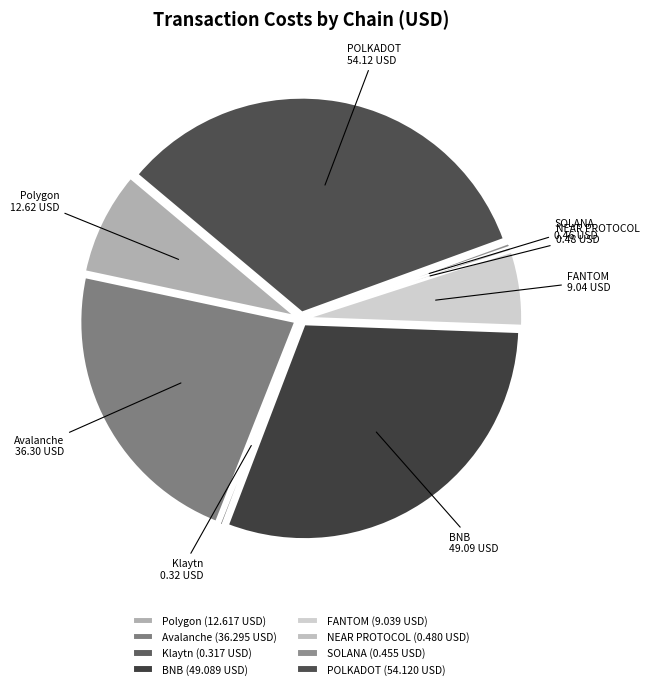

To the nearest percent, what portion does BNB represent?

30%